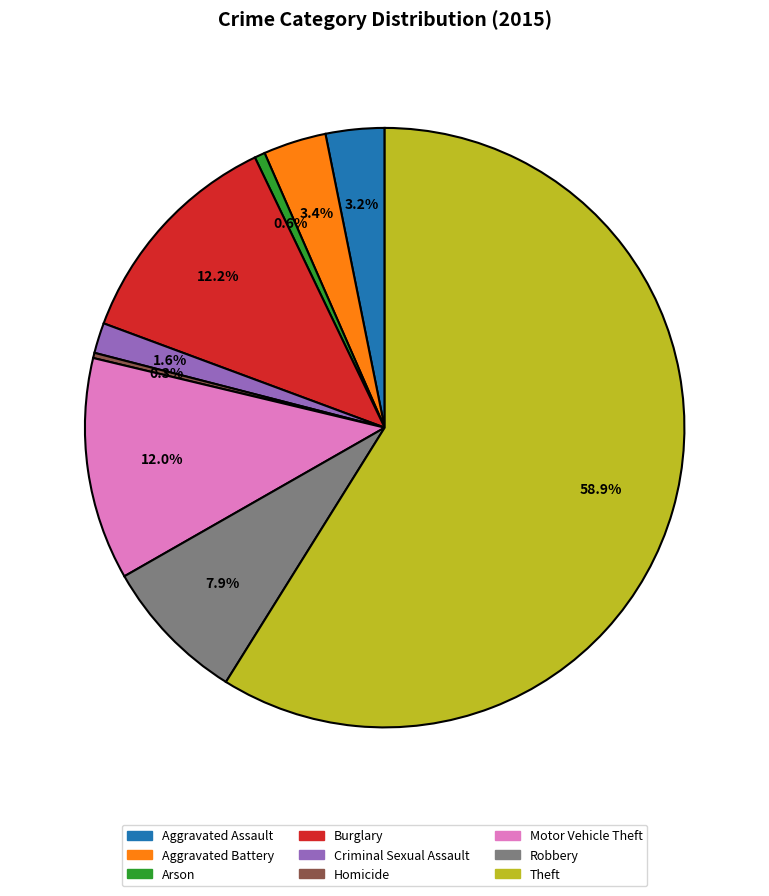

To the nearest percent, what is the average slice percentage?

11%